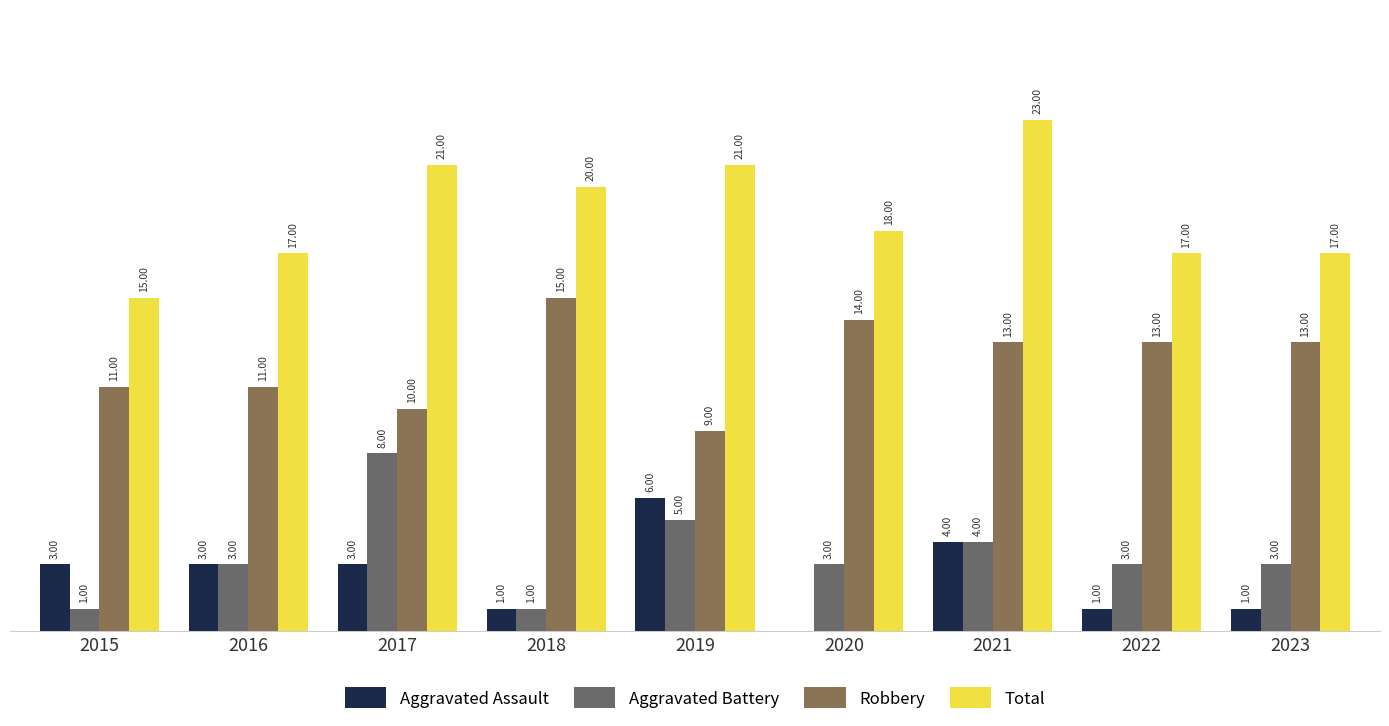

Are the bars horizontal?

No